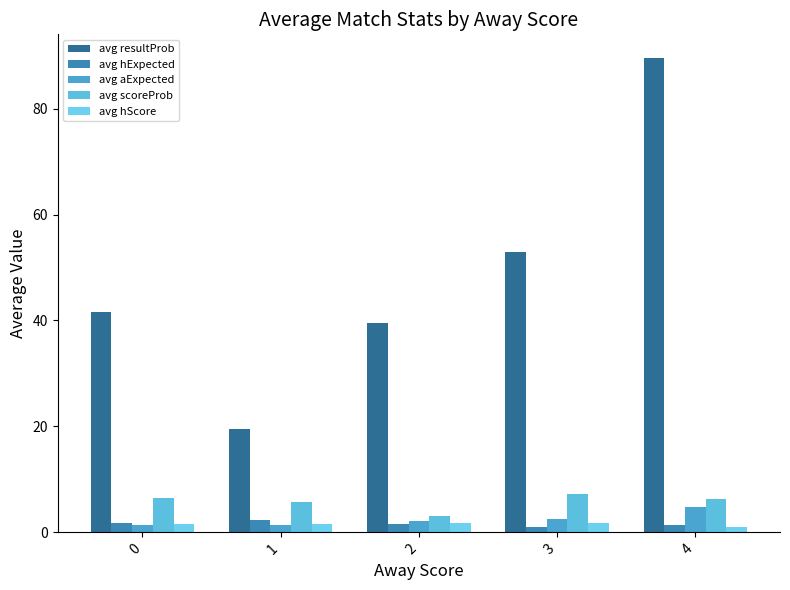

At how many categories does at least one series exceed 2?

5